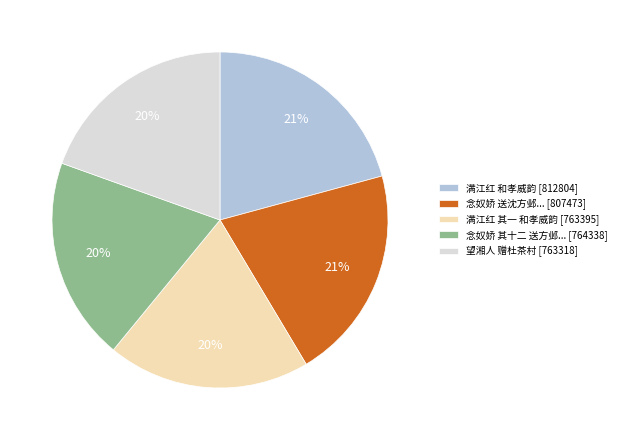

How many segments does this pie chart have?

5